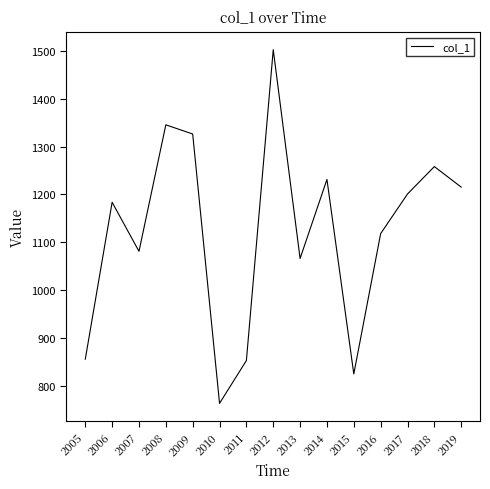

At which label does the data first exceed 1183?

2006